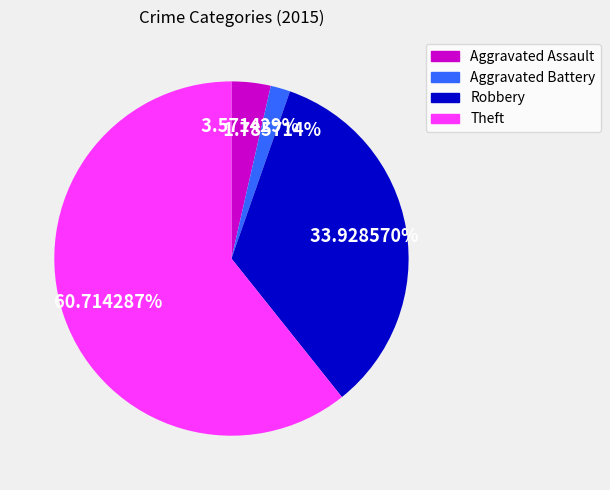

Which slice represents more than half of the pie?

Theft